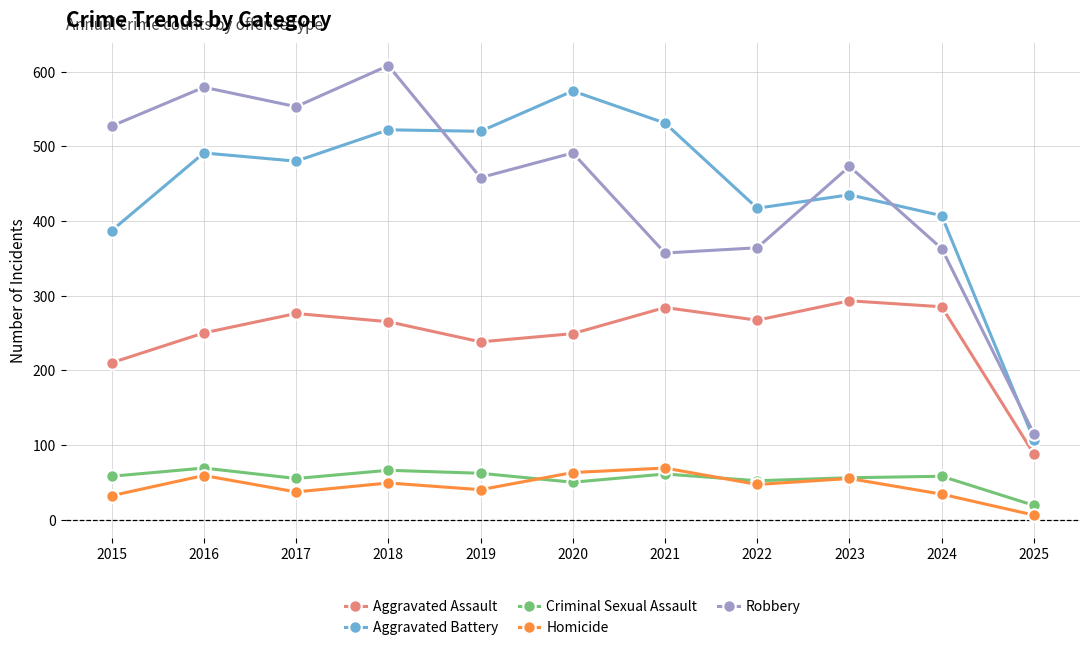

Which series has the widest spread of values?

Robbery